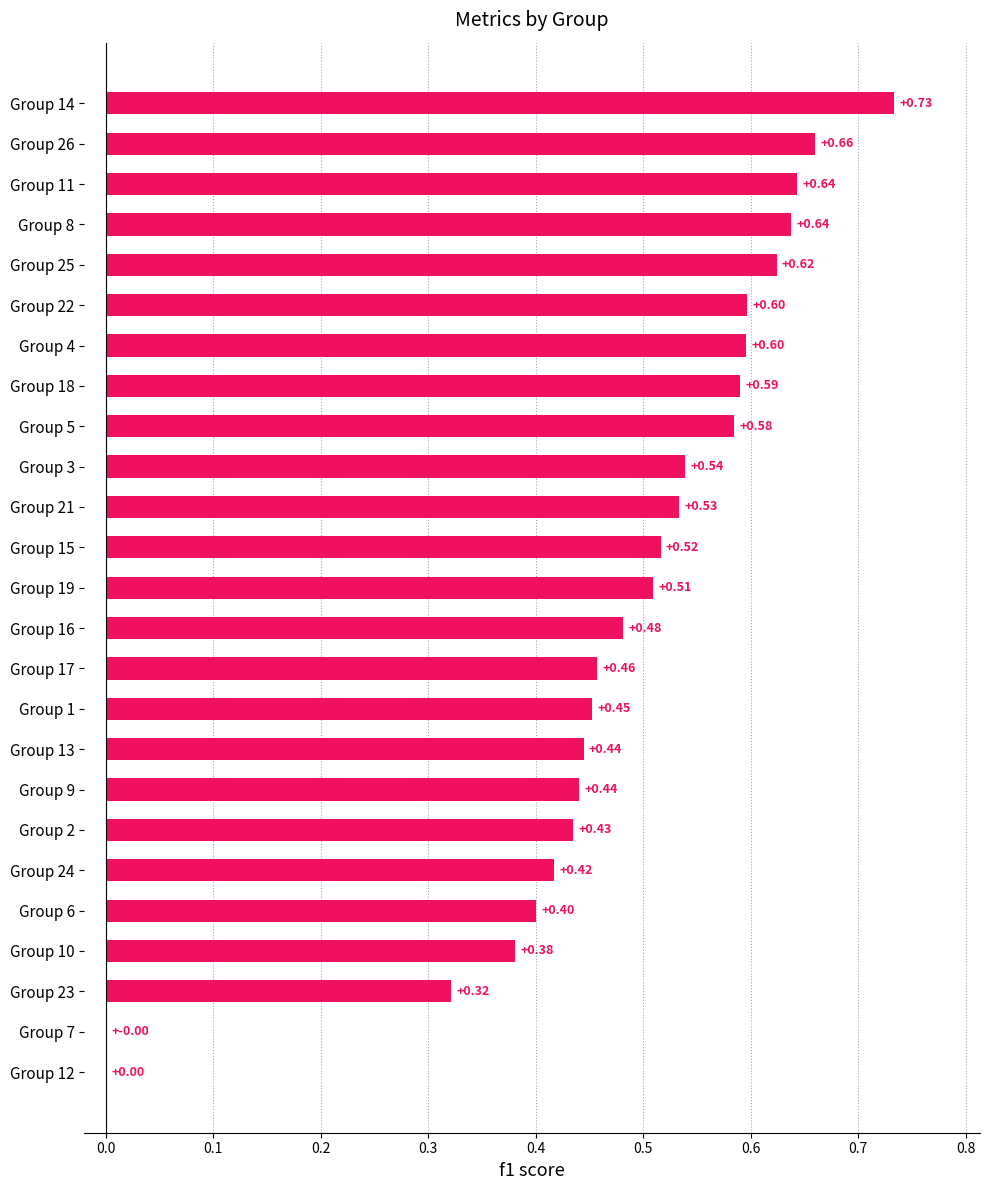

What is the sum of the values at Group 16 and Group 24?

0.9